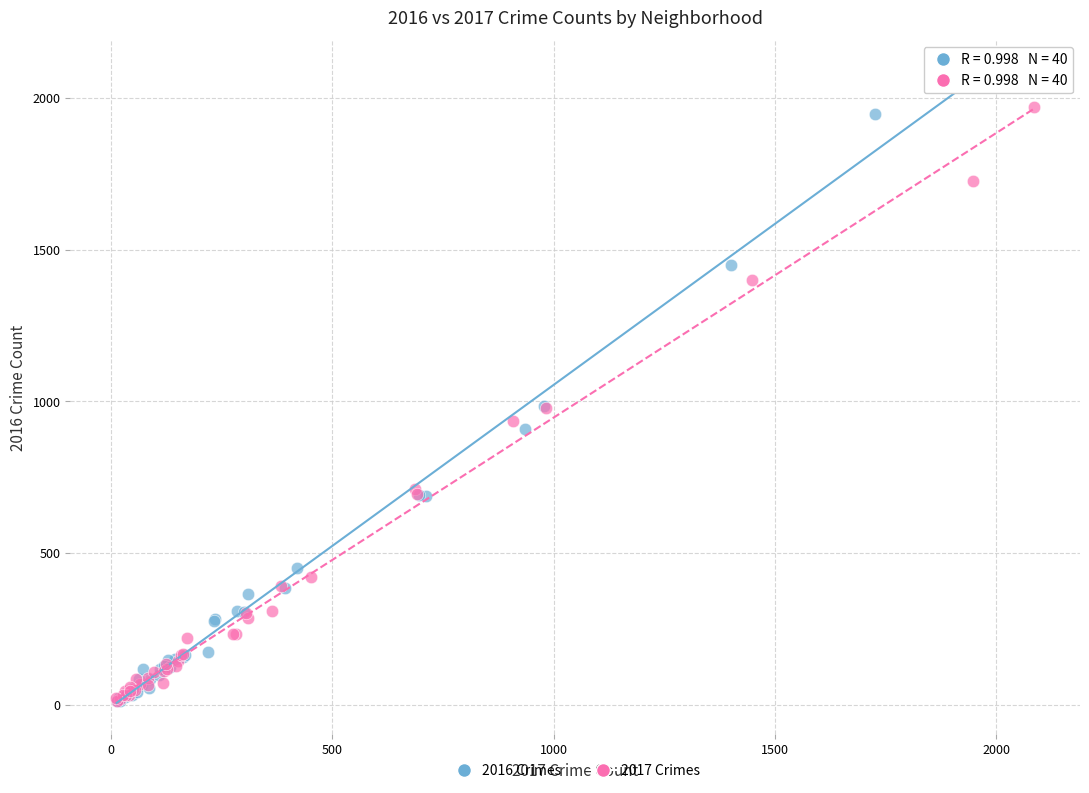

Which series contains the highest Y value?

2016 Crimes